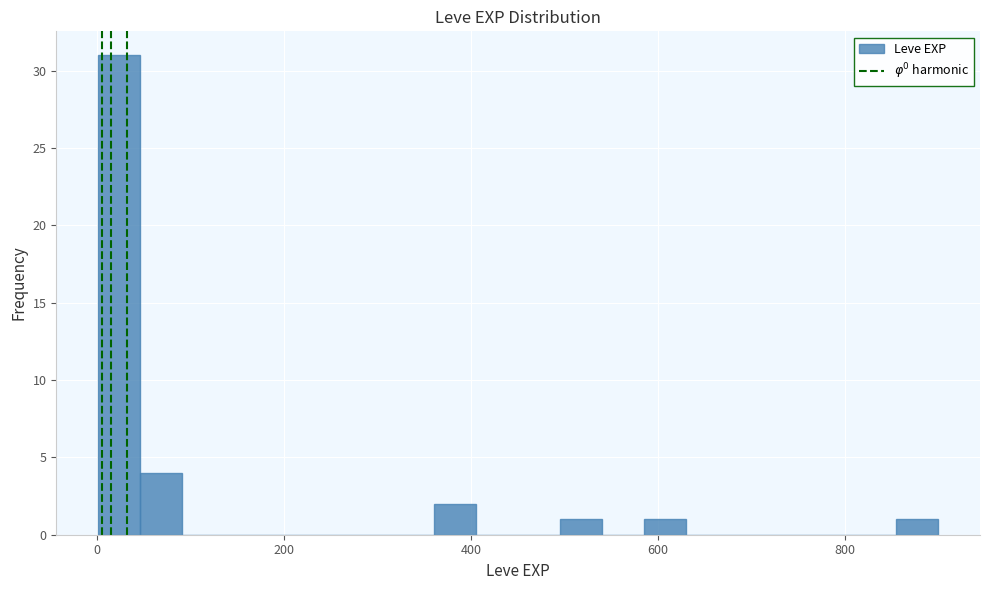

Read against the x-axis, roughly where is the centre of the tallest bar?

20